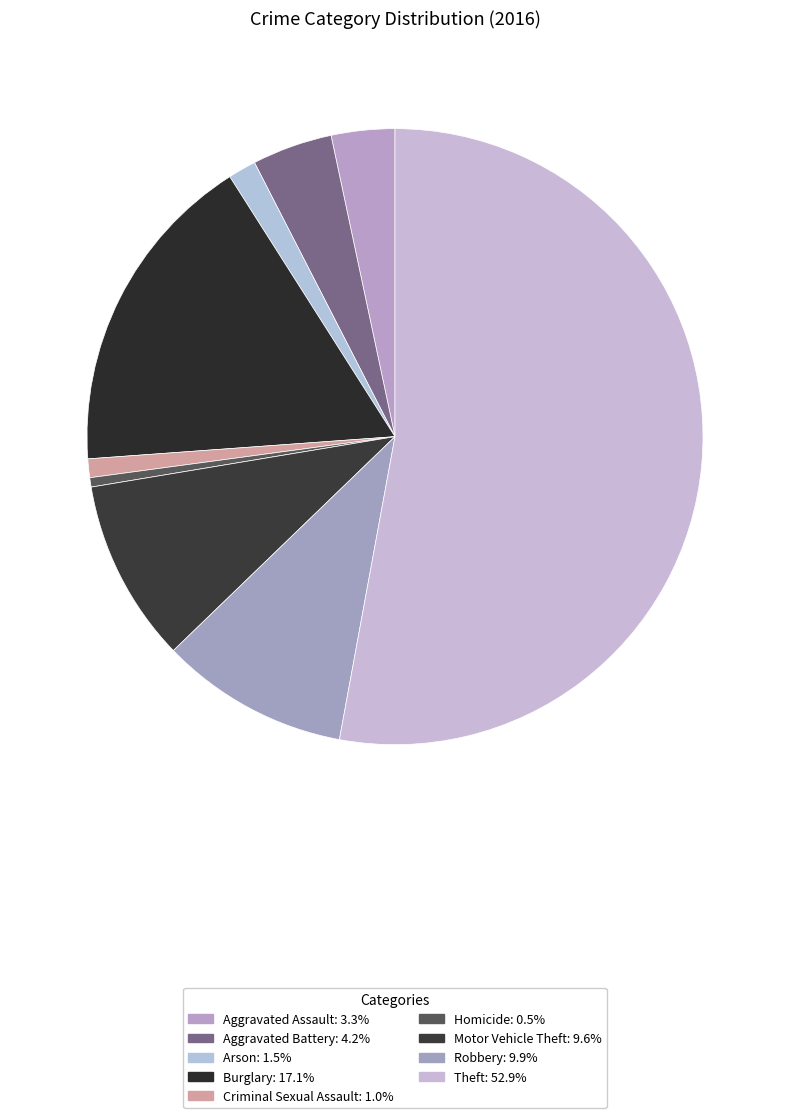

What is the majority slice?

Theft